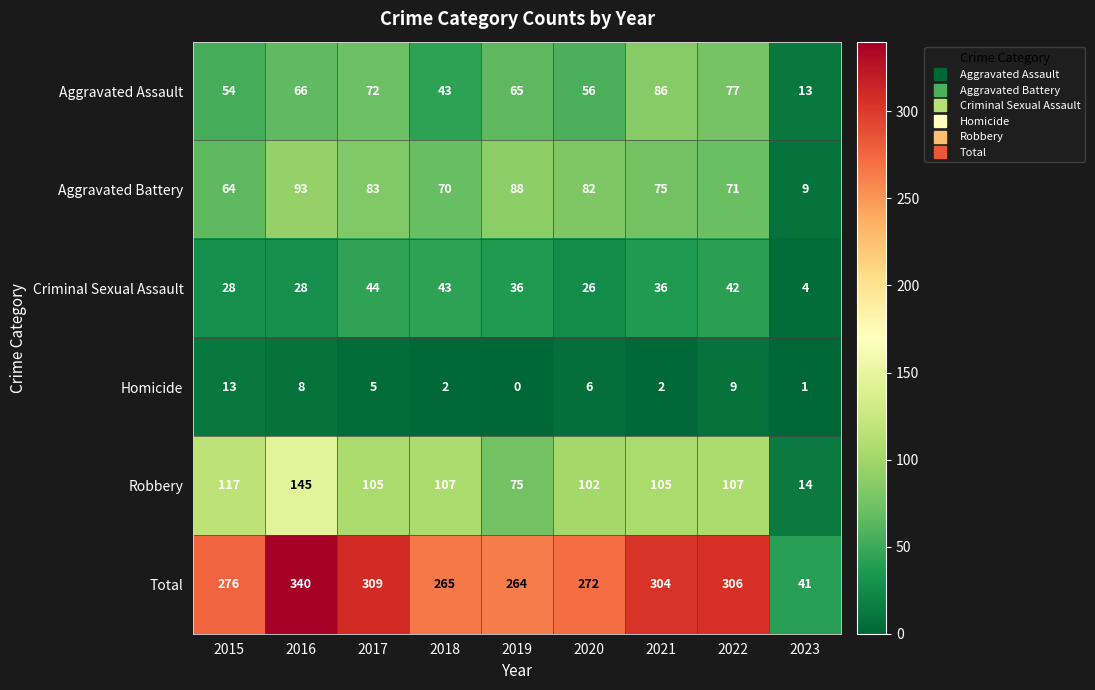

What is the spread (max minus min) of values at 2020?

266